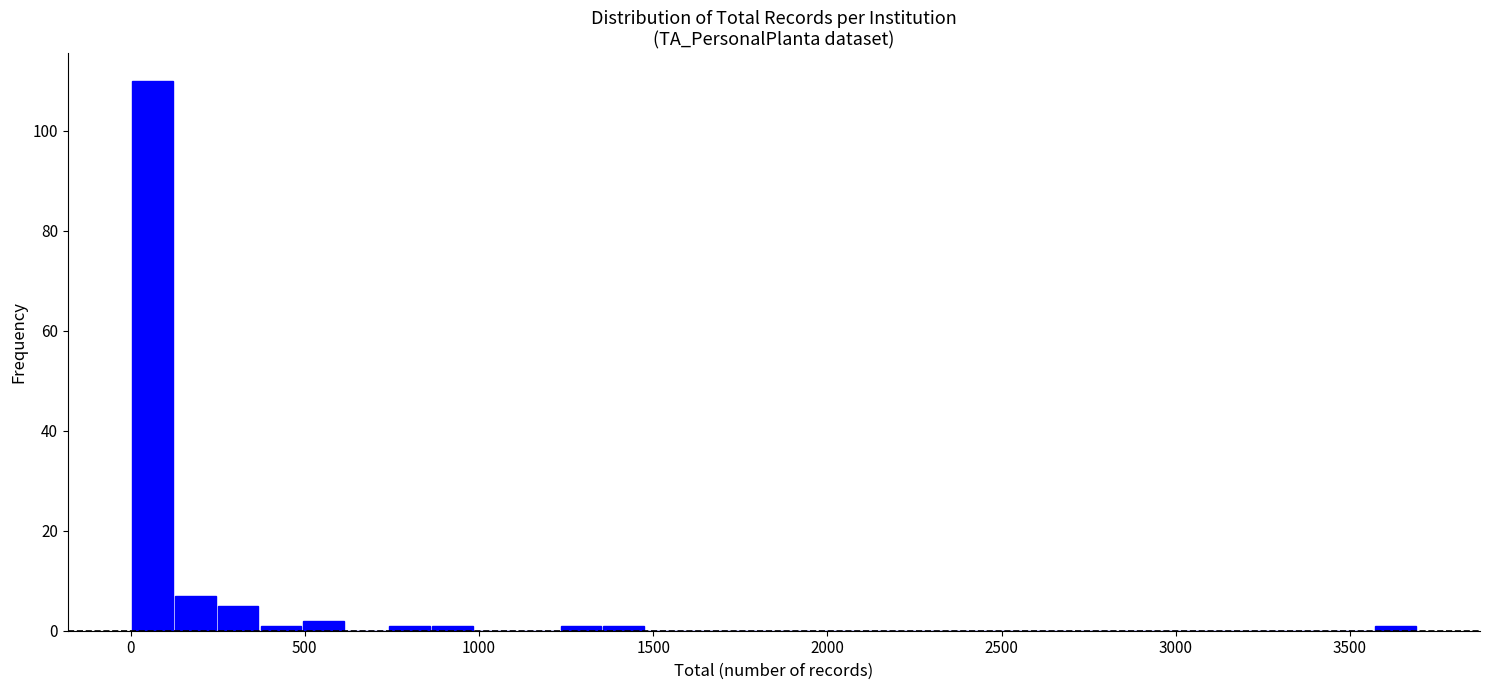

Around what value on the x-axis is the tallest bar? Give the approximate position of its centre, as read against the axis.

50